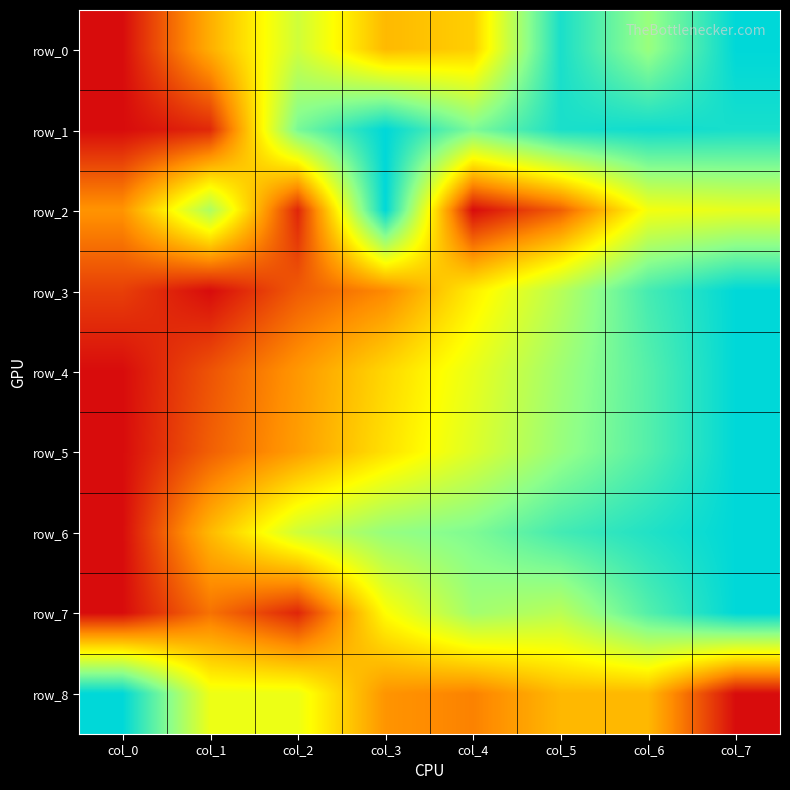

What is the spread (max minus min) of values at col_7?

1.0